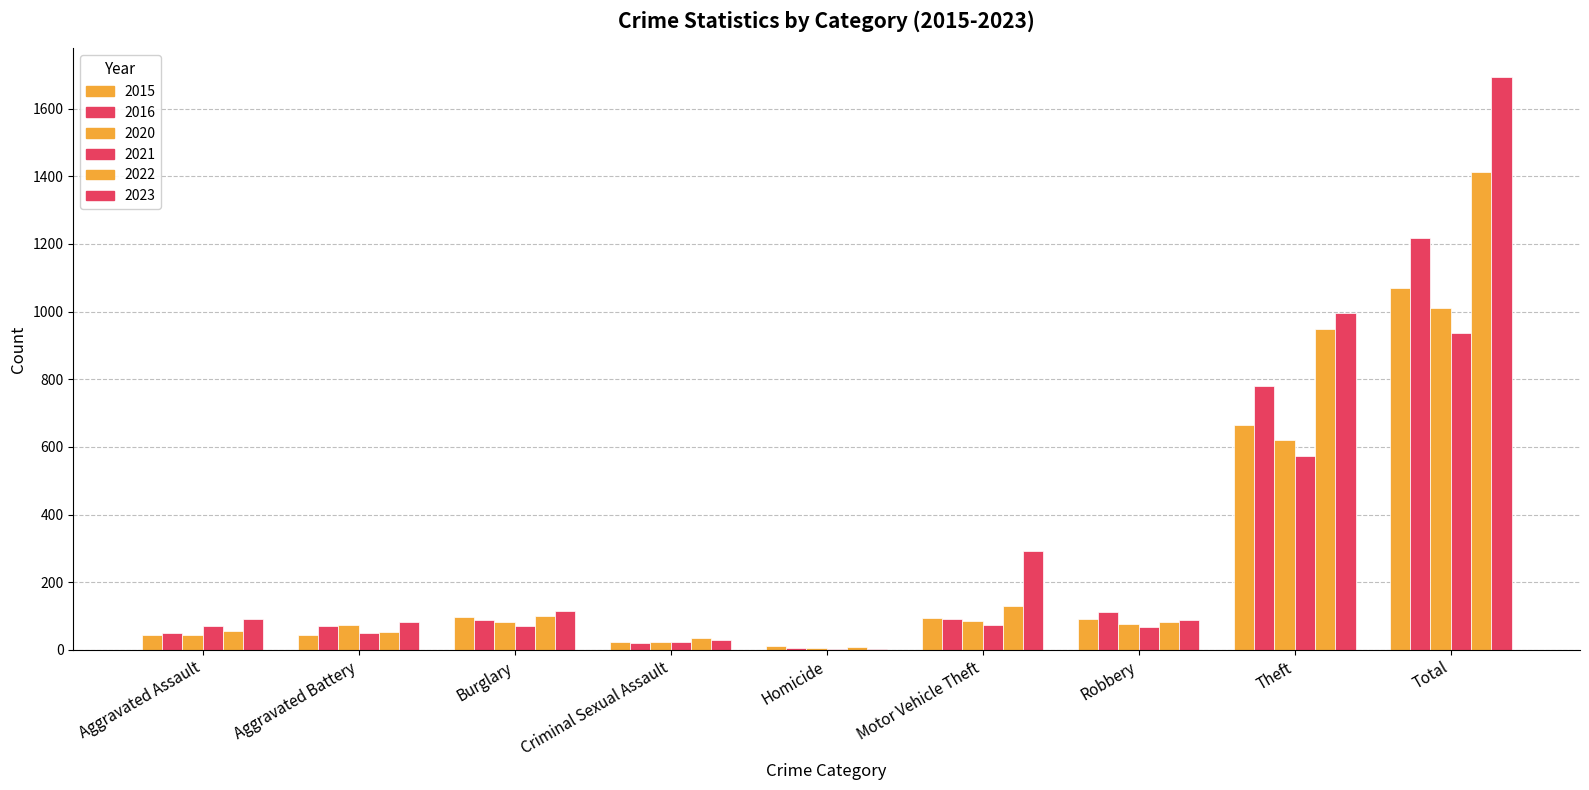

What is the total value across all series at Total?

7343